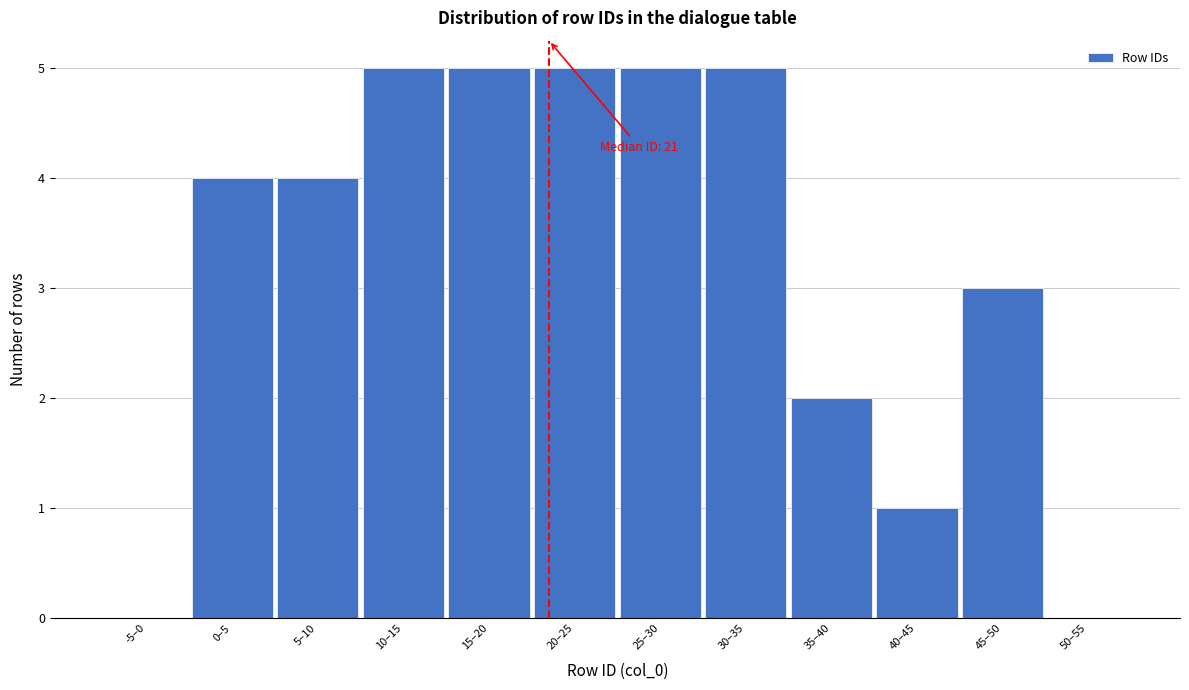

Reading right to left, list all the values displayed in this chart.

50–55=0	45–50=3	40–45=1	35–40=2	30–35=5	25–30=5	20–25=5	15–20=5	10–15=5	5–10=4	0–5=4	-5–0=0